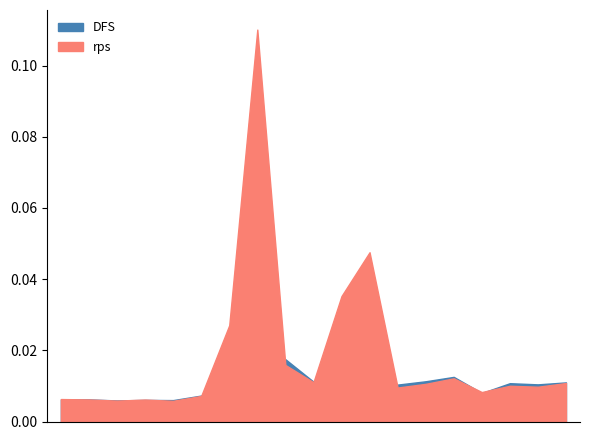

In rps, how many points are higher than both neighbors (excluding endpoints)?

6